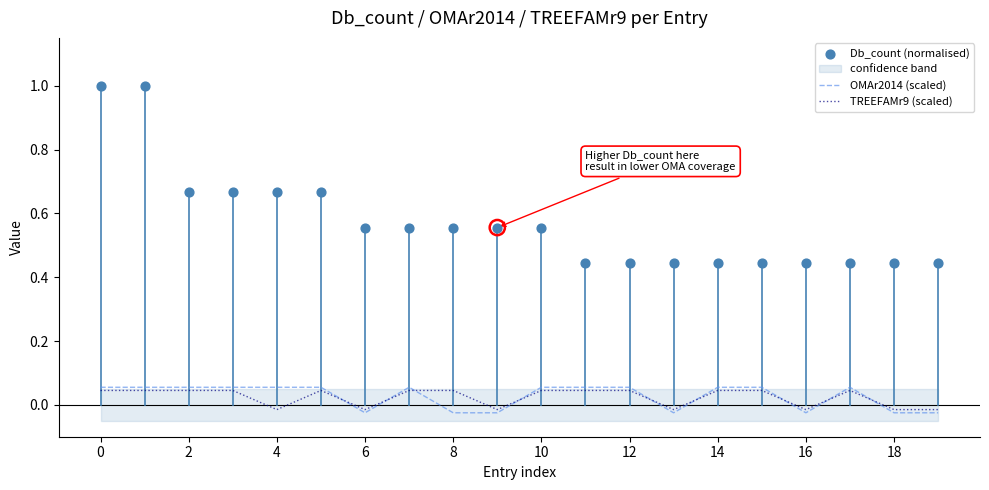

Which series reaches the maximum Y coordinate?

Db_count (normalised)